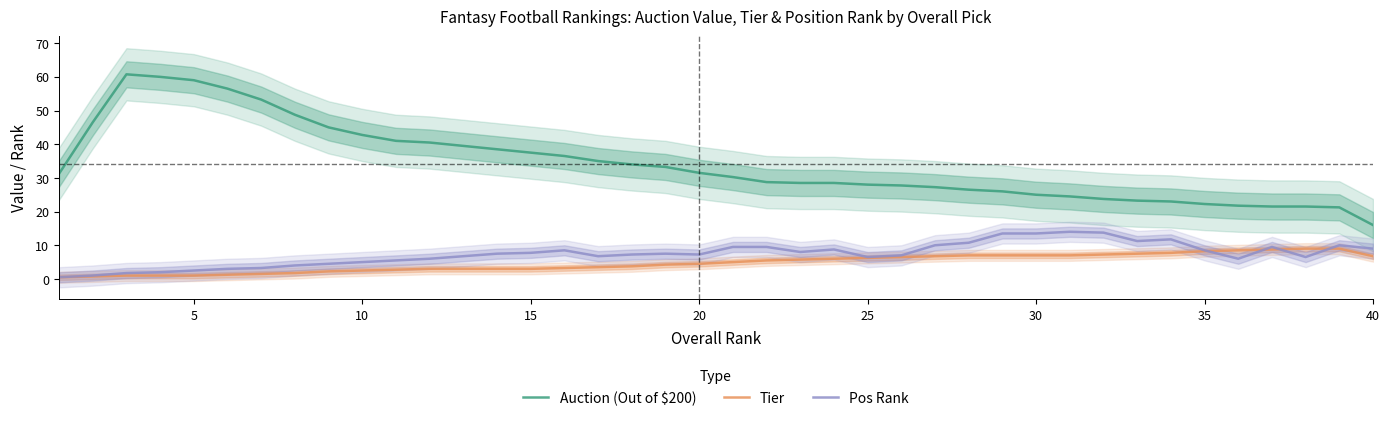

Rank the series by their maximum value, from lowest to highest.

Tier, Pos Rank, Auction (Out of $200)